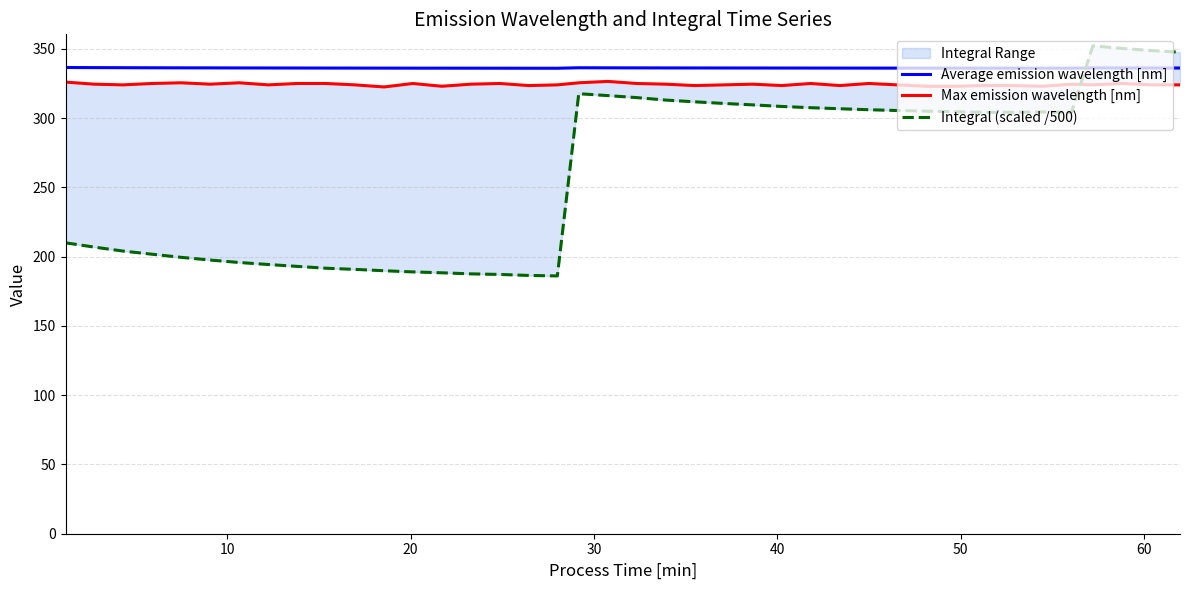

What is the maximum value for Average emission wavelength [nm]?

336.5